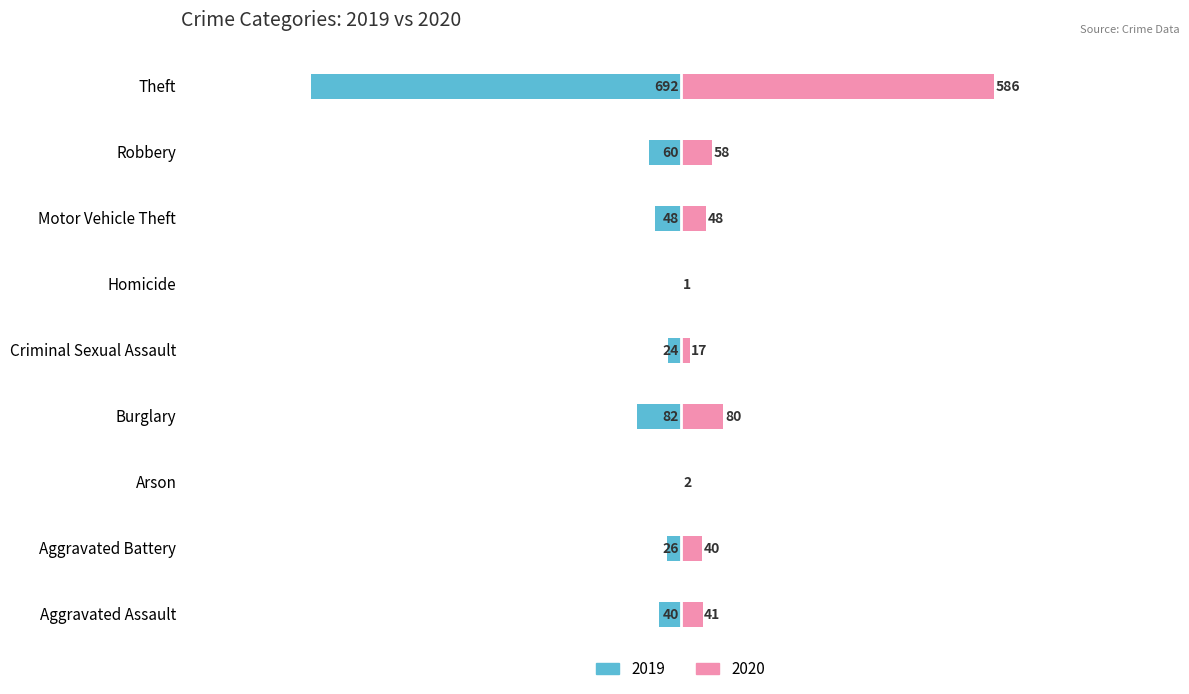

The value of 2020 at Robbery is 58. True or false?

True